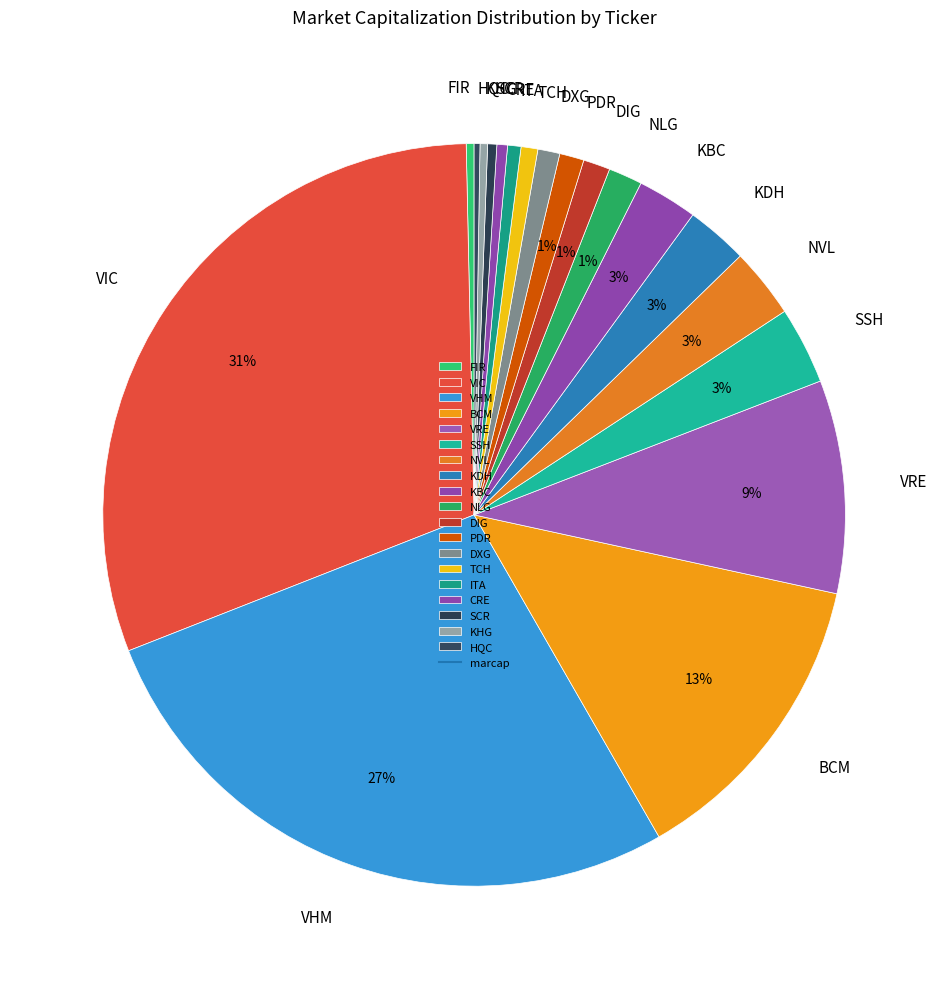

The VRE slice represents 21% of the pie. True or false?

False